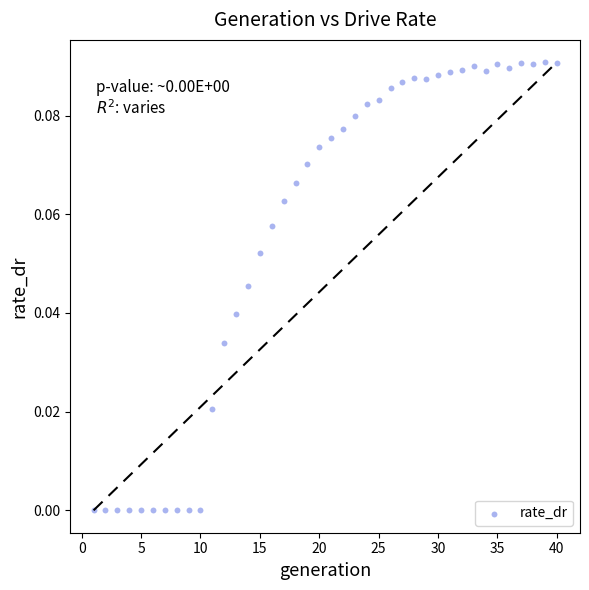

What is the range of X values (max minus min)?

39.0